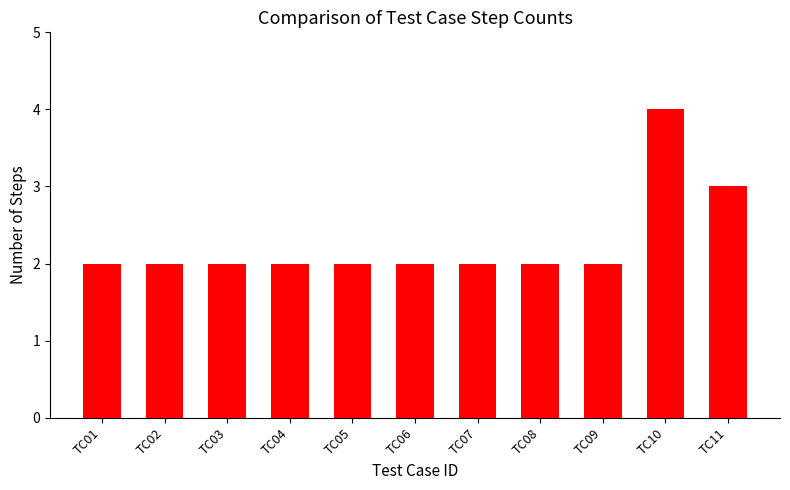

What is the smallest value displayed?

2